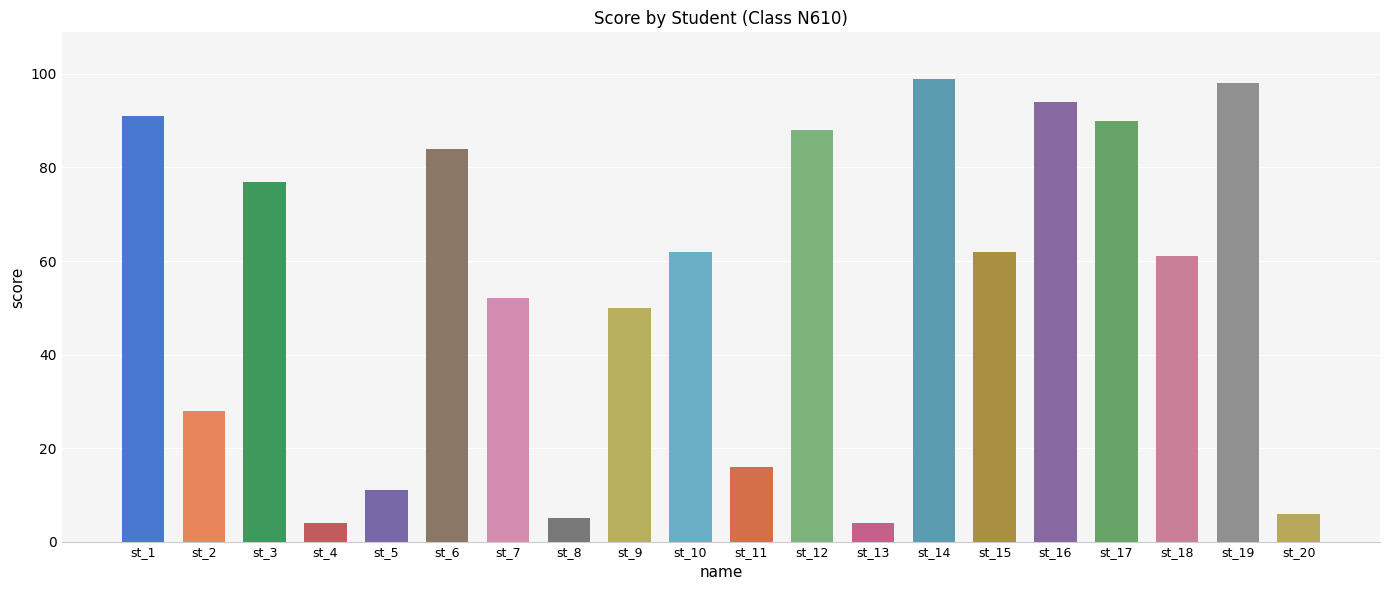

Rank the categories by value from lowest to highest.

st_4, st_13, st_8, st_20, st_5, st_11, st_2, st_9, st_7, st_18, st_10, st_15, st_3, st_6, st_12, st_17, st_1, st_16, st_19, st_14